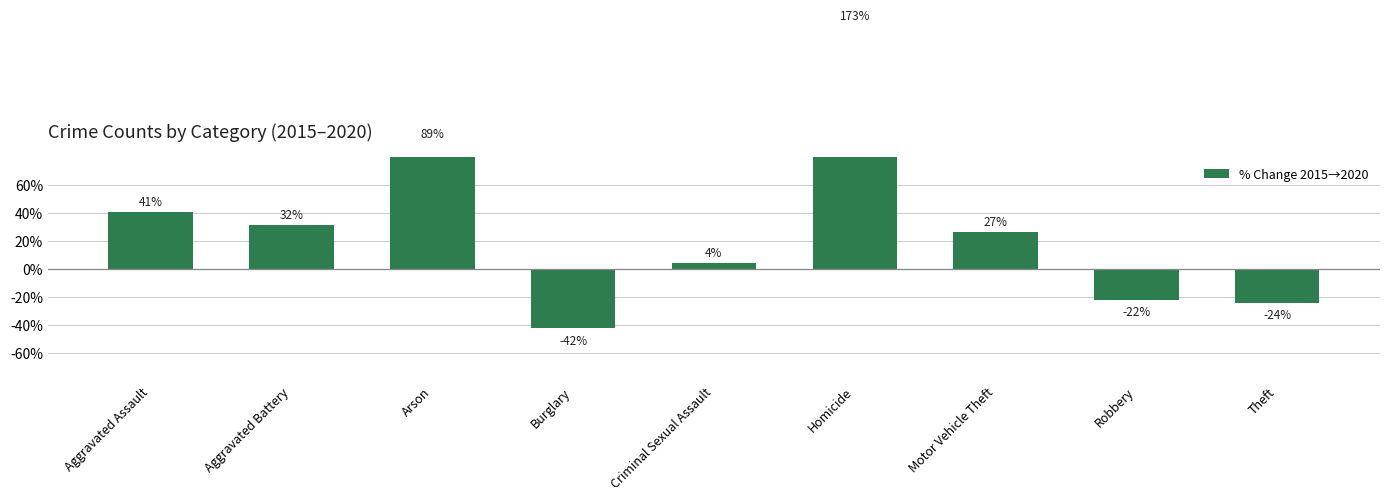

List the labels in order of value, largest first.

Homicide, Arson, Aggravated Assault, Aggravated Battery, Motor Vehicle Theft, Criminal Sexual Assault, Robbery, Theft, Burglary